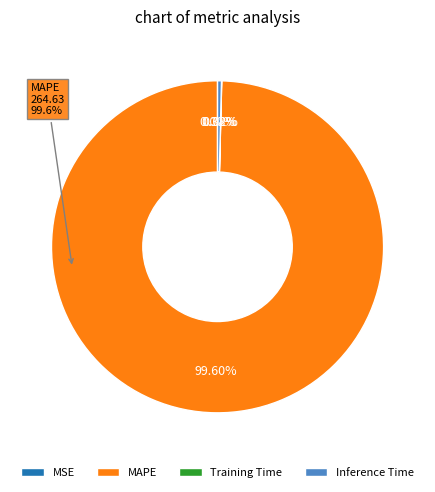

The Inference Time slice represents 0% of the pie. True or false?

True